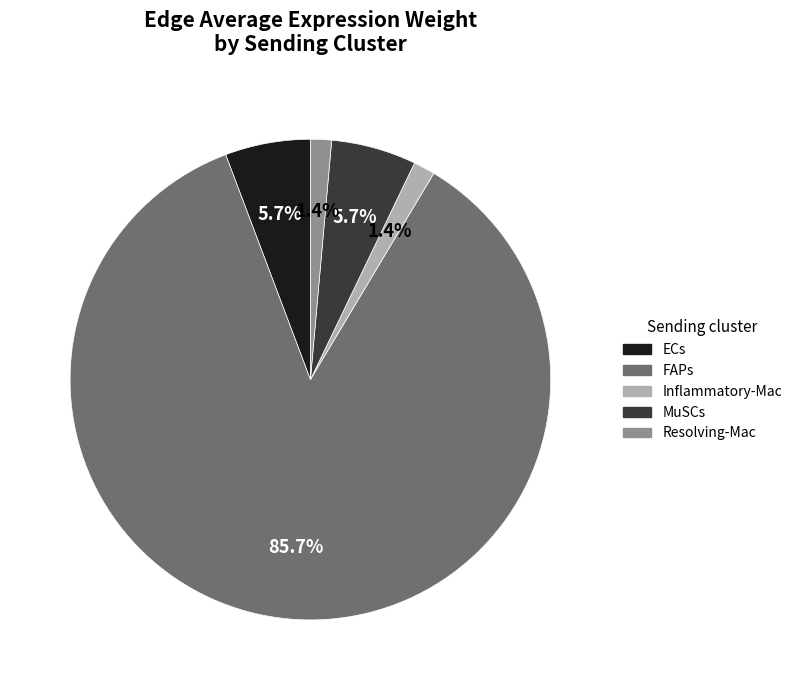

The ECs slice represents 14% of the pie. True or false?

False